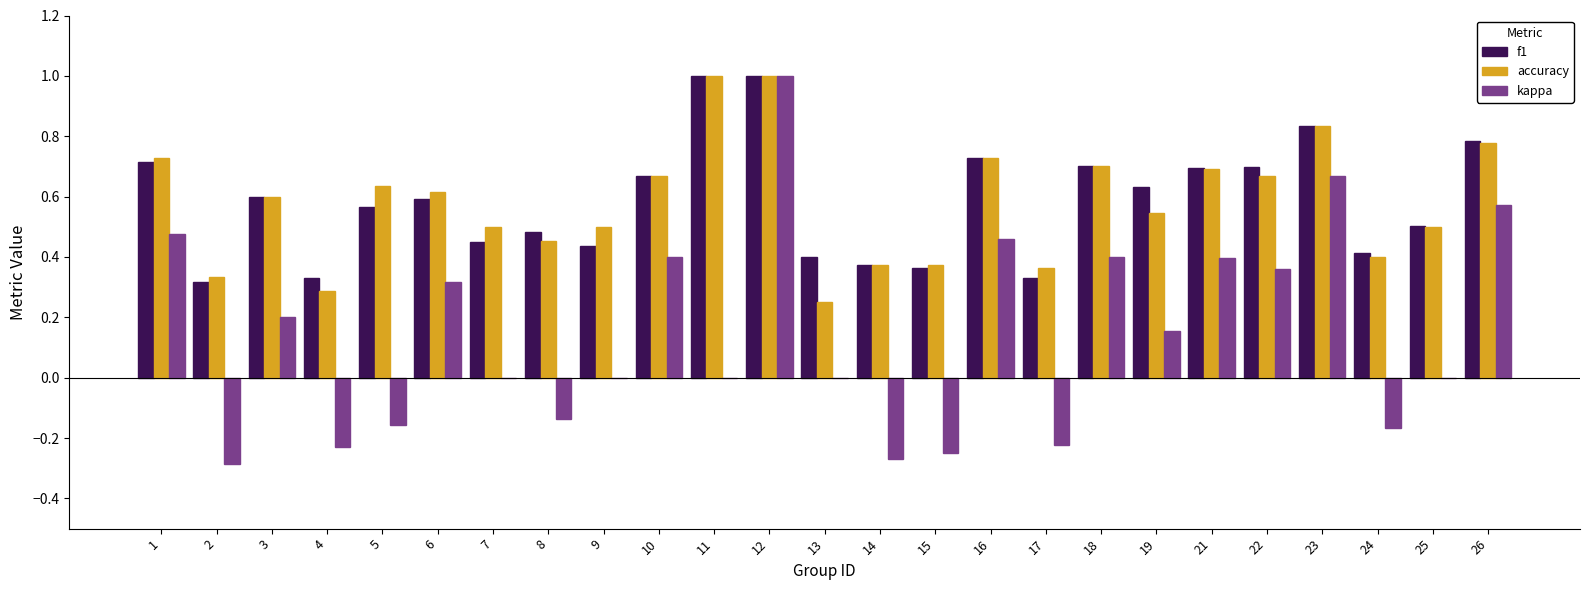

At which category is the sum across all series the highest?

12